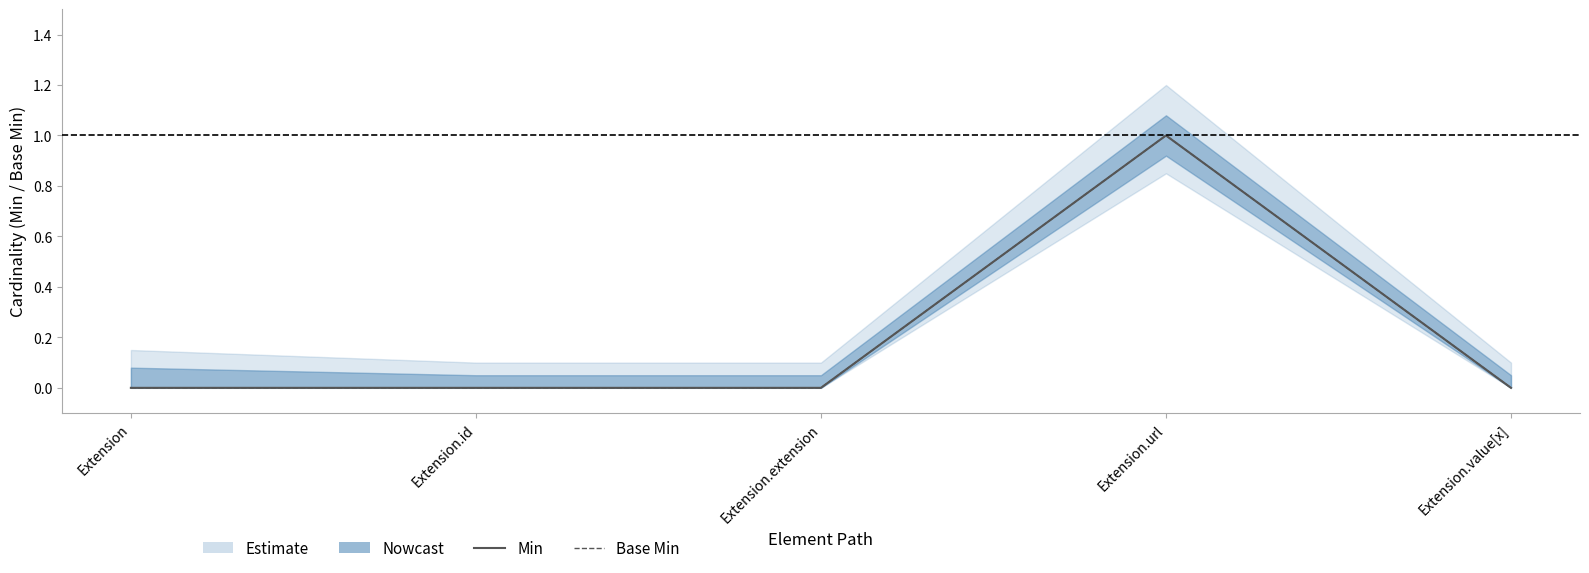

Where is the first local maximum for Base Min?

Extension.url